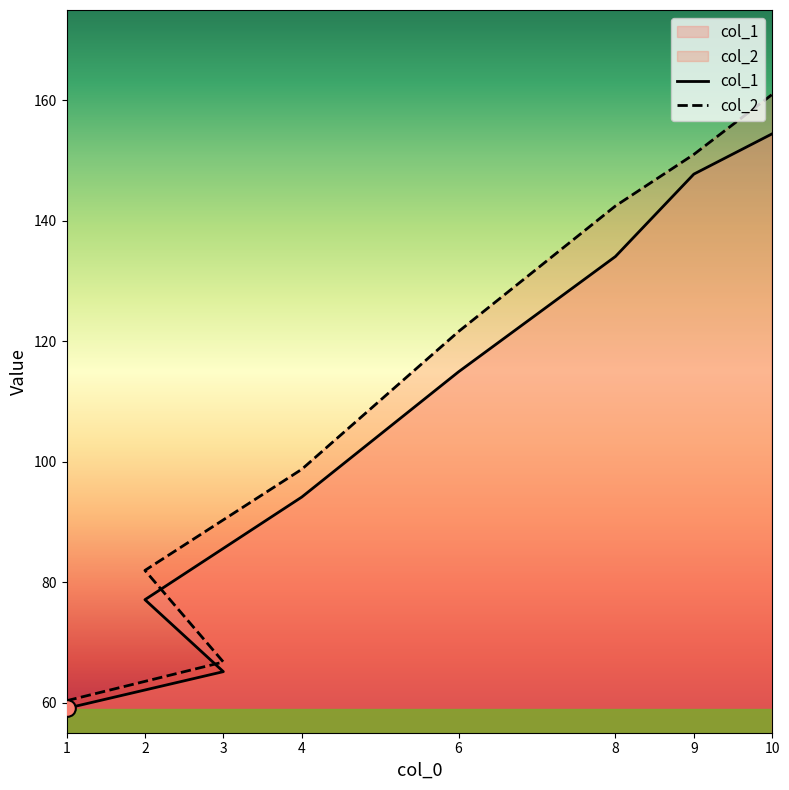

Which series has the largest total across all categories?

col_2